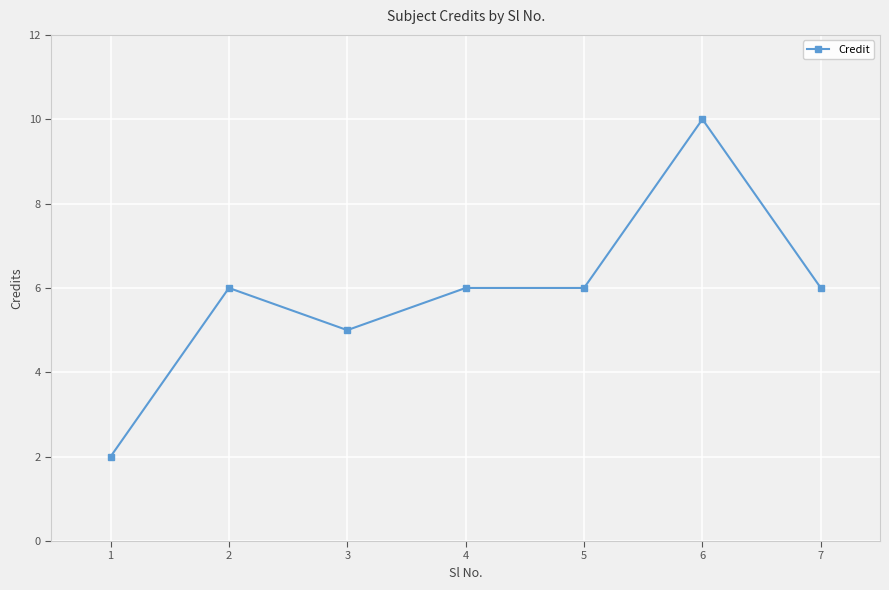

True or false: the data shows 3 at 5.

False